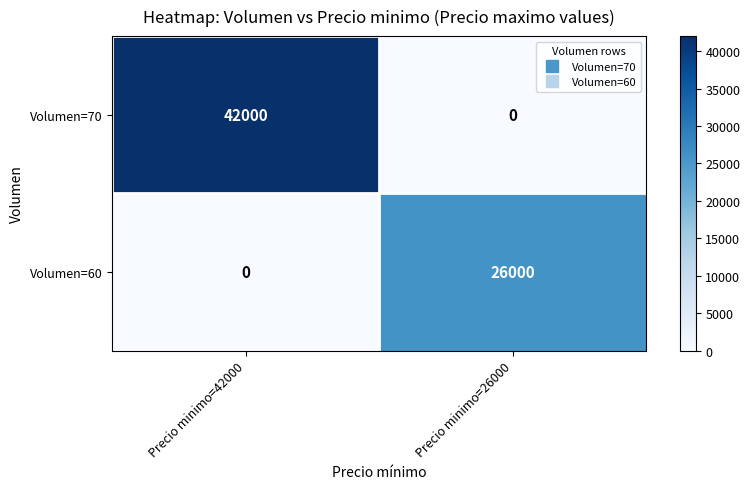

Which series has the widest spread of values?

Volumen=70